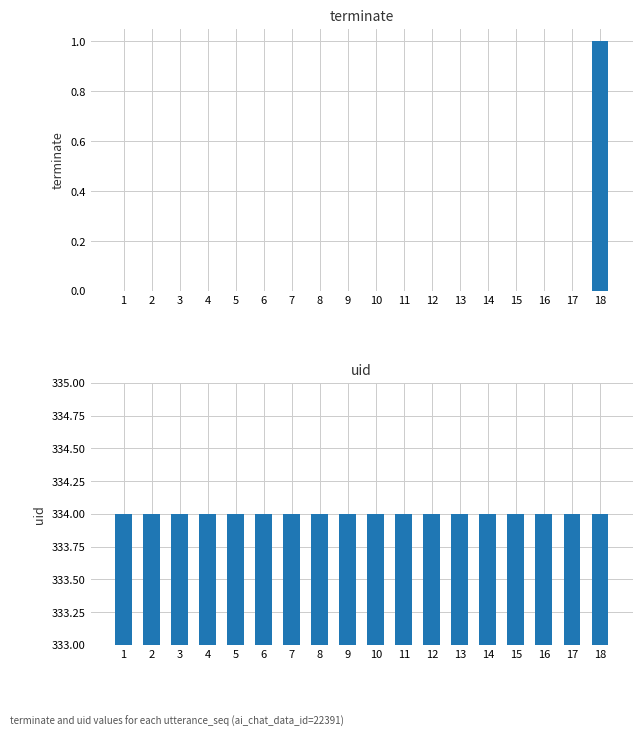

Reading left to right, extract all data points from this chart.

terminate: 1=0	2=0	3=0	4=0	5=0	6=0	7=0	8=0	9=0	10=0	11=0	12=0	13=0	14=0	15=0	16=0	17=0	18=1
uid: 1=334	2=334	3=334	4=334	5=334	6=334	7=334	8=334	9=334	10=334	11=334	12=334	13=334	14=334	15=334	16=334	17=334	18=334